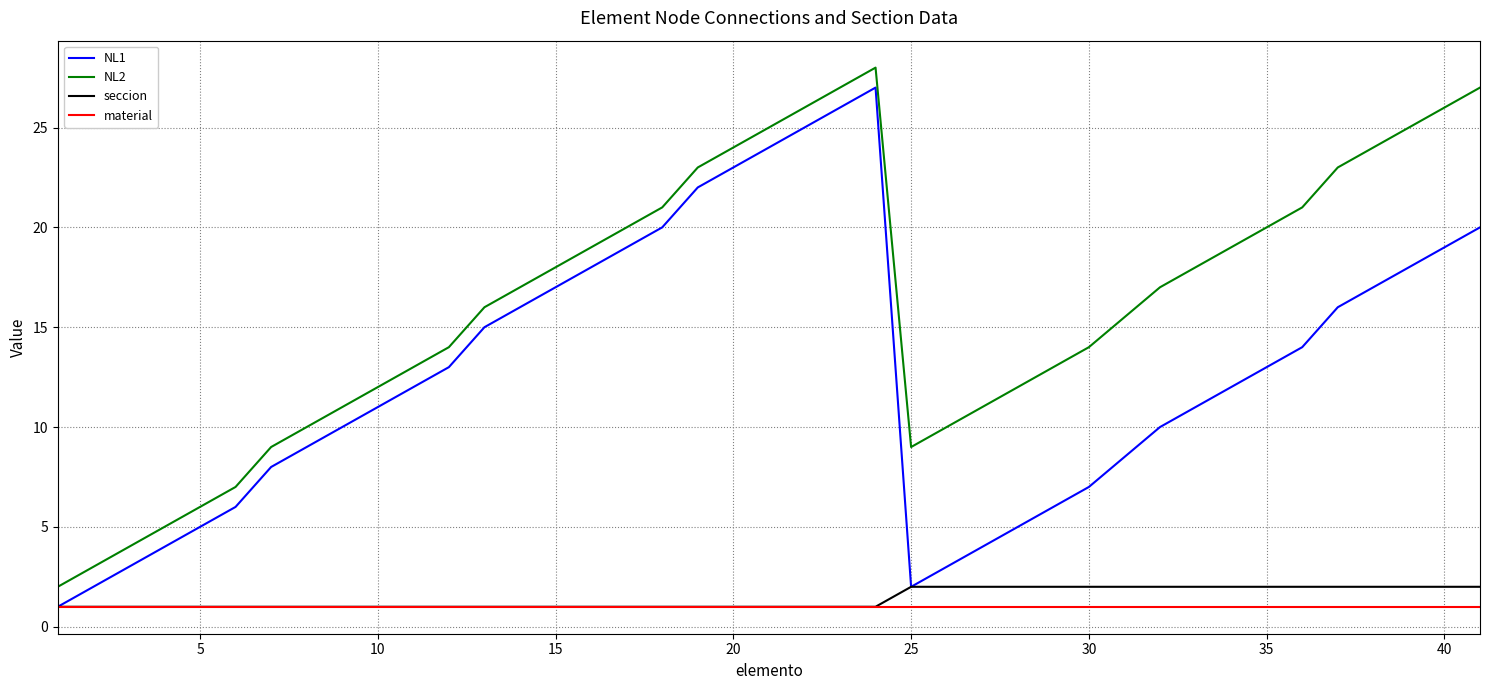

Reading right to left, what are all the values shown in this chart?

NL1: 20	19	18	17	16	14	13	12	11	10	7	6	5	4	3	2	27	26	25	24	23	22	20	19	18	17	16	15	13	12	11	10	9	8	6	5	4	3	2	1
NL2: 27	26	25	24	23	21	20	19	18	17	14	13	12	11	10	9	28	27	26	25	24	23	21	20	19	18	17	16	14	13	12	11	10	9	7	6	5	4	3	2
seccion: 2	2	2	2	2	2	2	2	2	2	2	2	2	2	2	2	1	1	1	1	1	1	1	1	1	1	1	1	1	1	1	1	1	1	1	1	1	1	1	1
material: 1	1	1	1	1	1	1	1	1	1	1	1	1	1	1	1	1	1	1	1	1	1	1	1	1	1	1	1	1	1	1	1	1	1	1	1	1	1	1	1